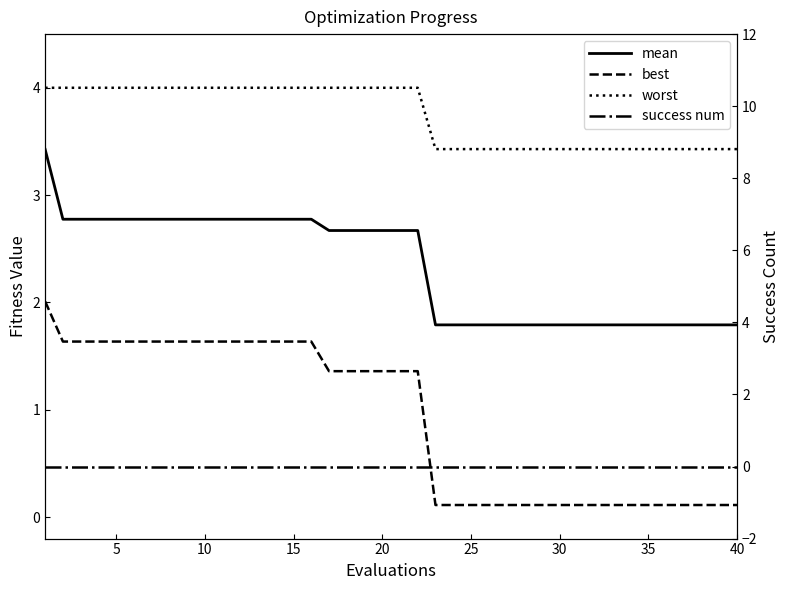

Is the value of success num at 37 greater than the value of mean at 20?

No